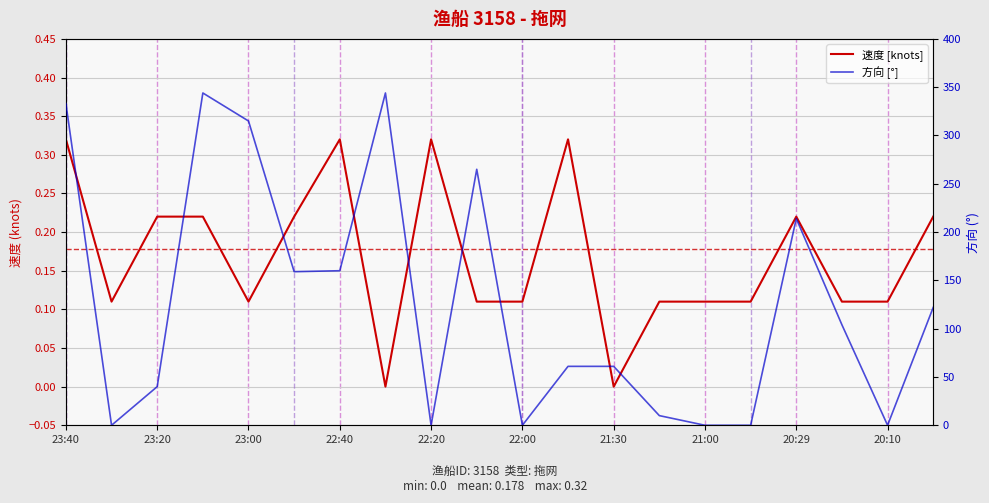

At which label does 方向 [°] first exceed 104?

23:40